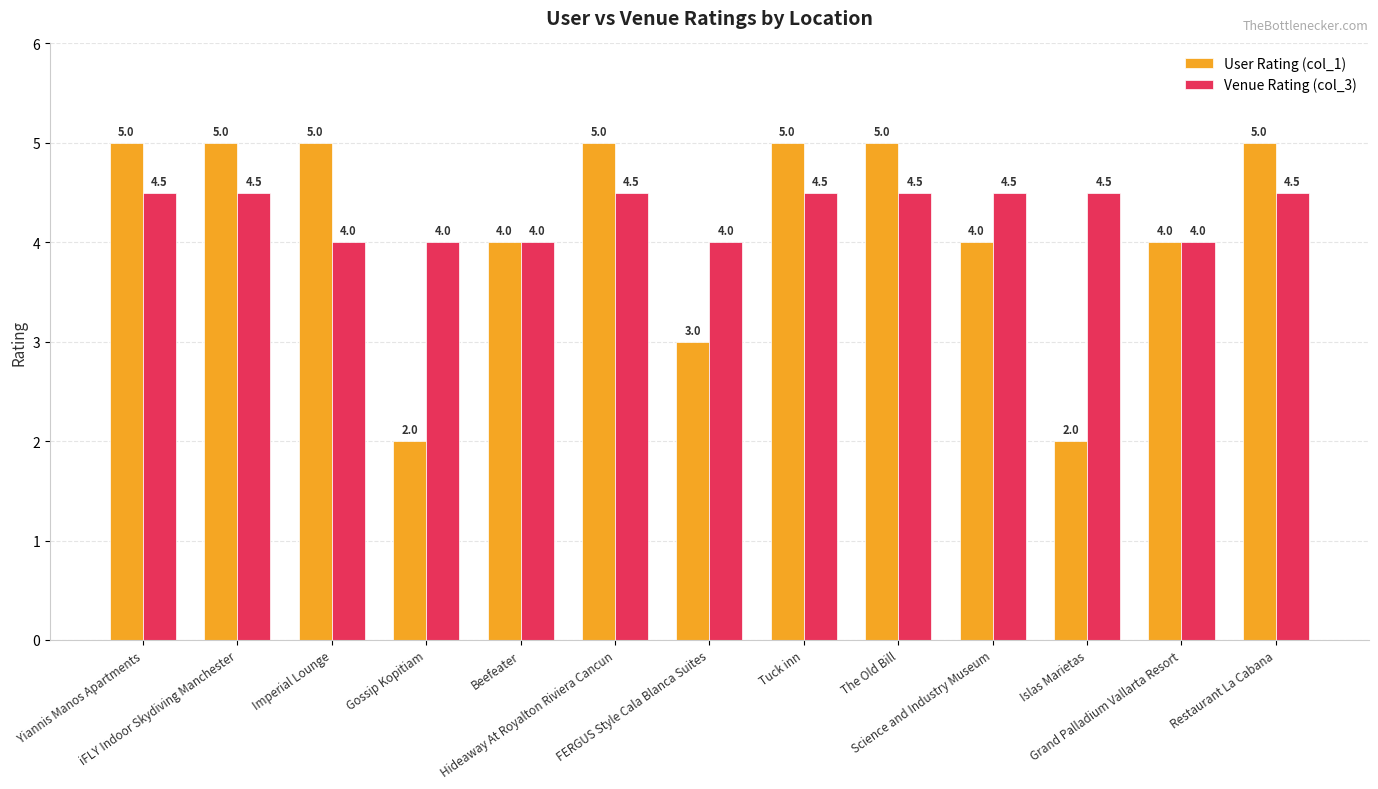

What is the minimum value for User Rating (col_1)?

2.0